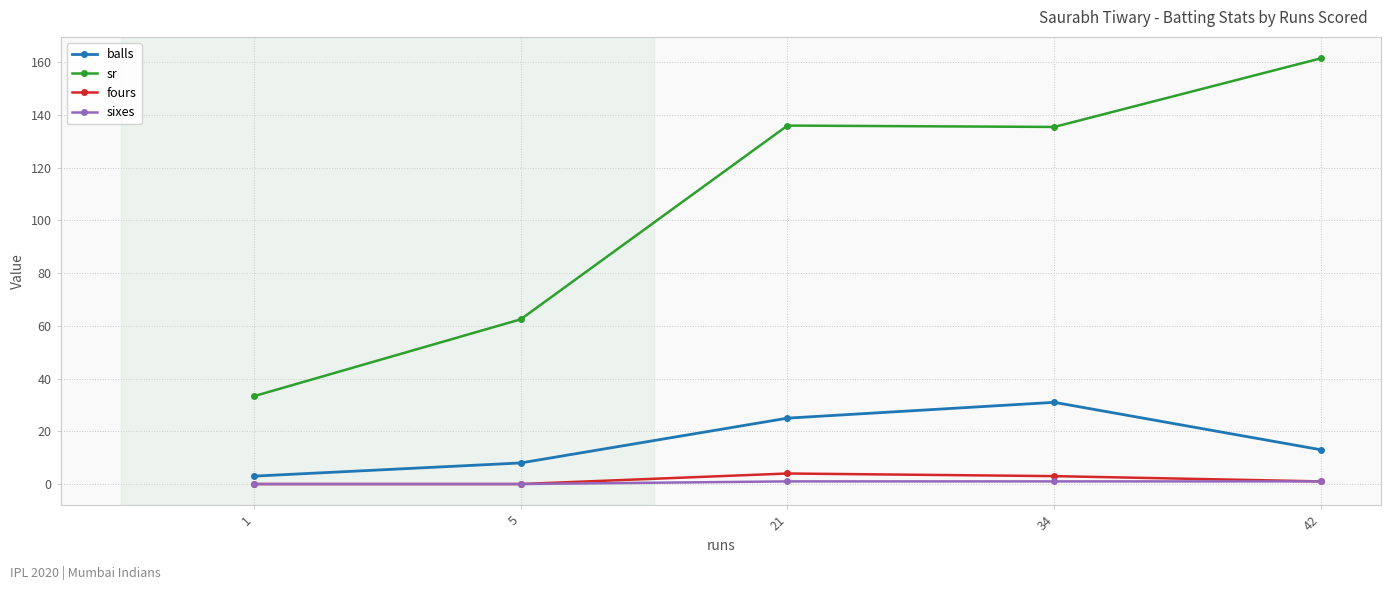

What is the total value across all series at 42?

176.5